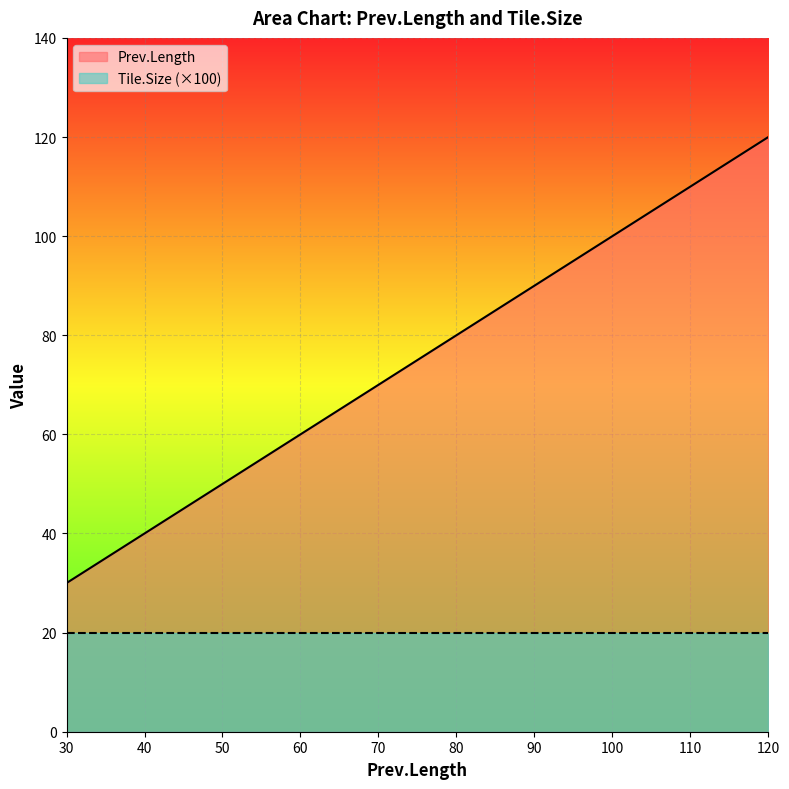

Which label corresponds to the largest value in the chart?

120